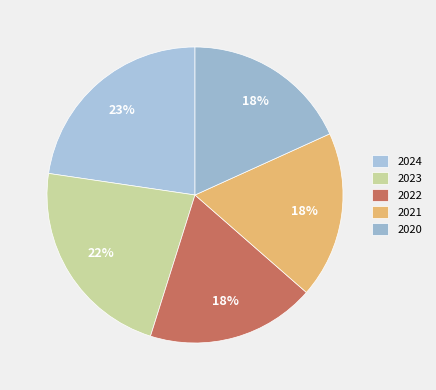

Approximately how many times larger is the value at 2024 compared to 2020?

1.2